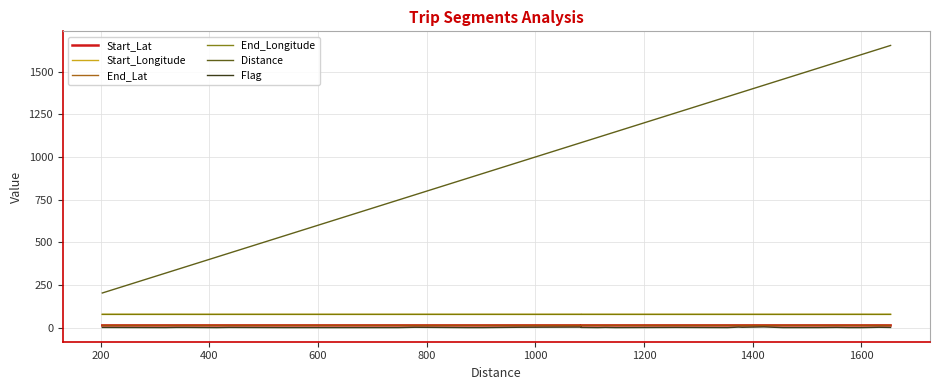

At which category does the chart reach its minimum across all series?

200